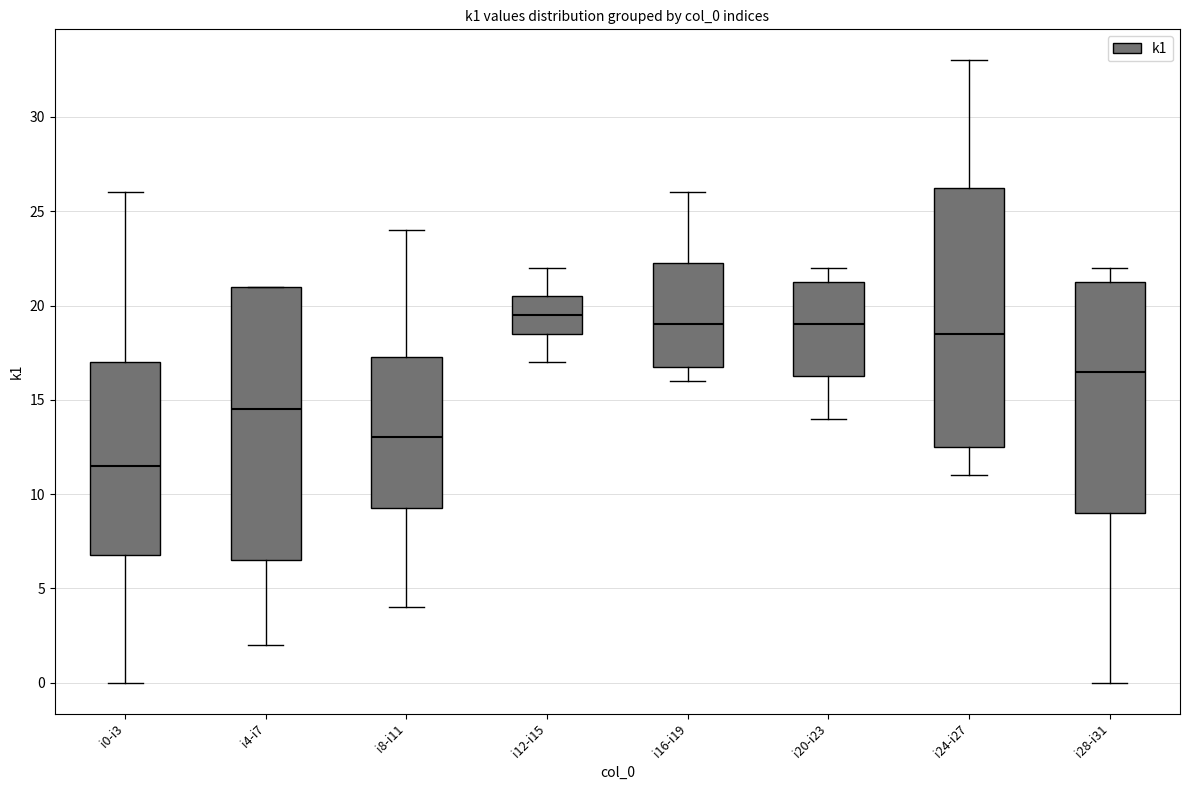

Which box is the tallest, from its lower edge to its upper edge?

i4-i7